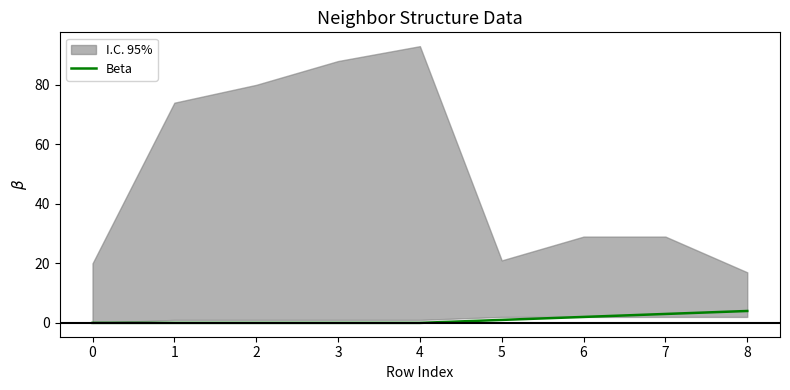

The chart shows a value of 5 at 7. True or false?

False